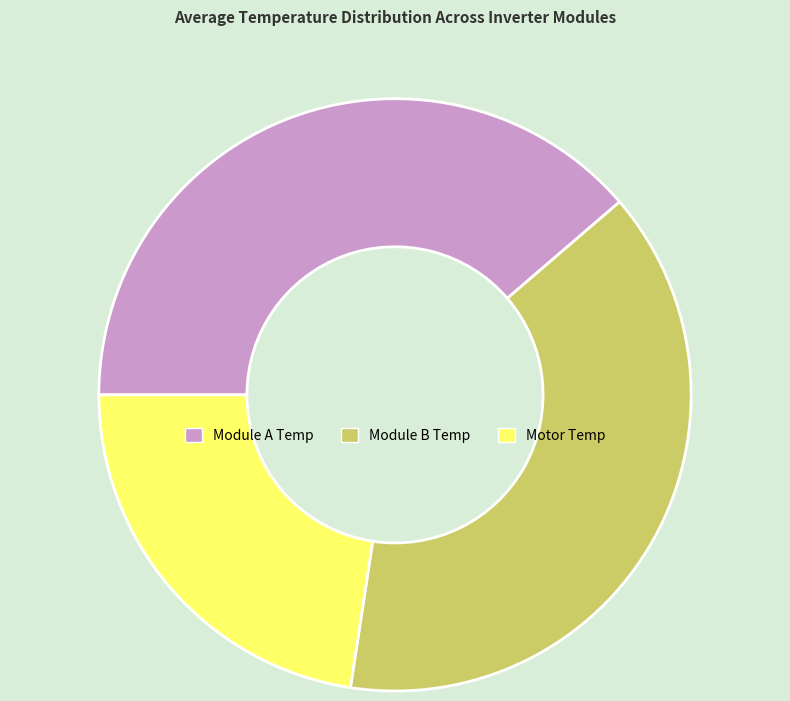

The Module A Temp slice represents 39% of the pie. True or false?

True